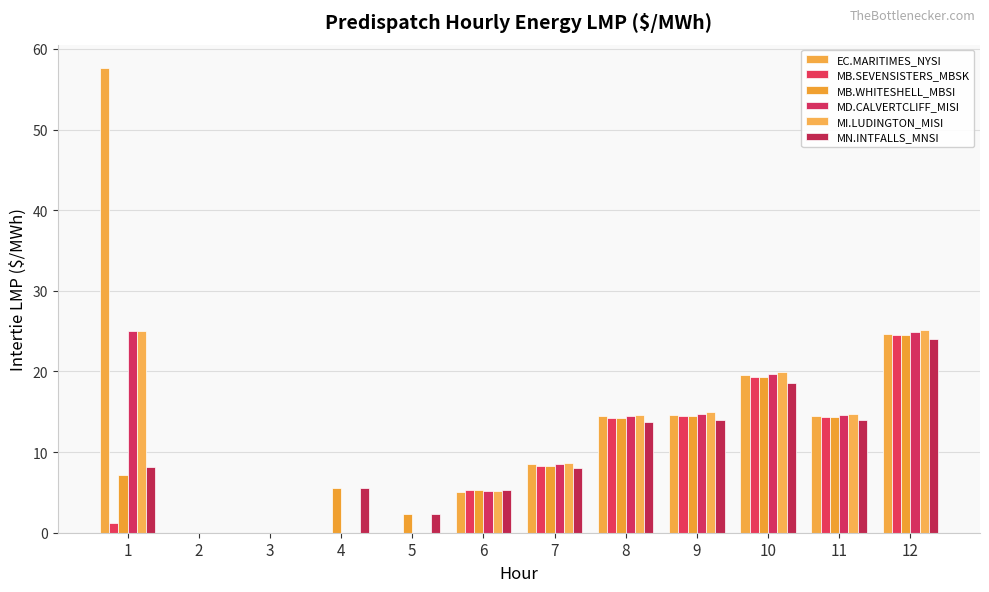

Where does the MI.LUDINGTON_MISI series first go above 14?

1